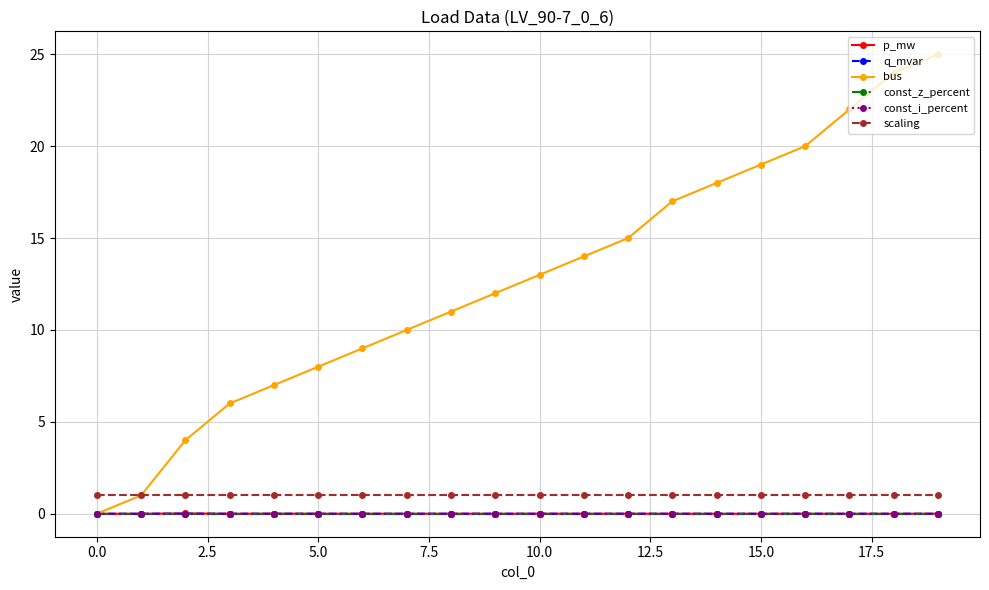

Is this an area chart (filled region under the line)?

No